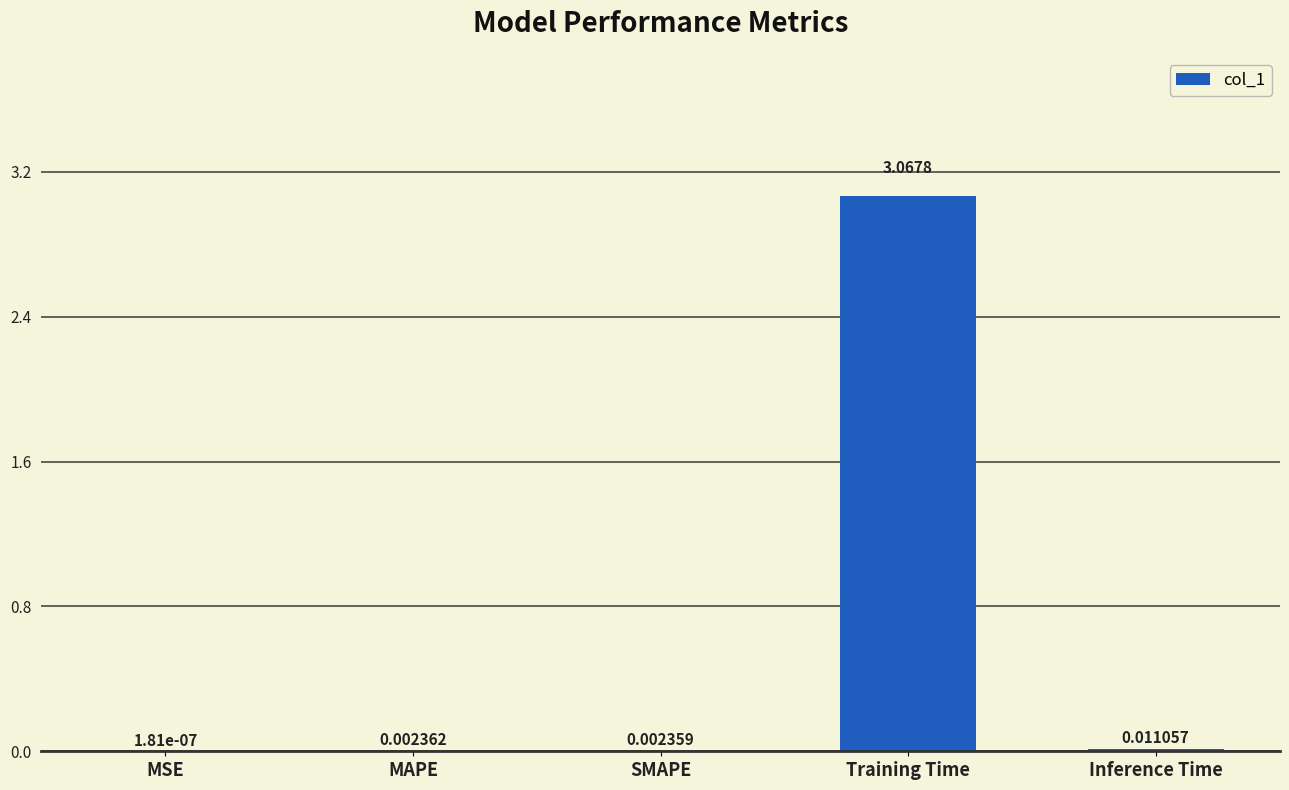

Where is the data nearest to the value 1?

Inference Time